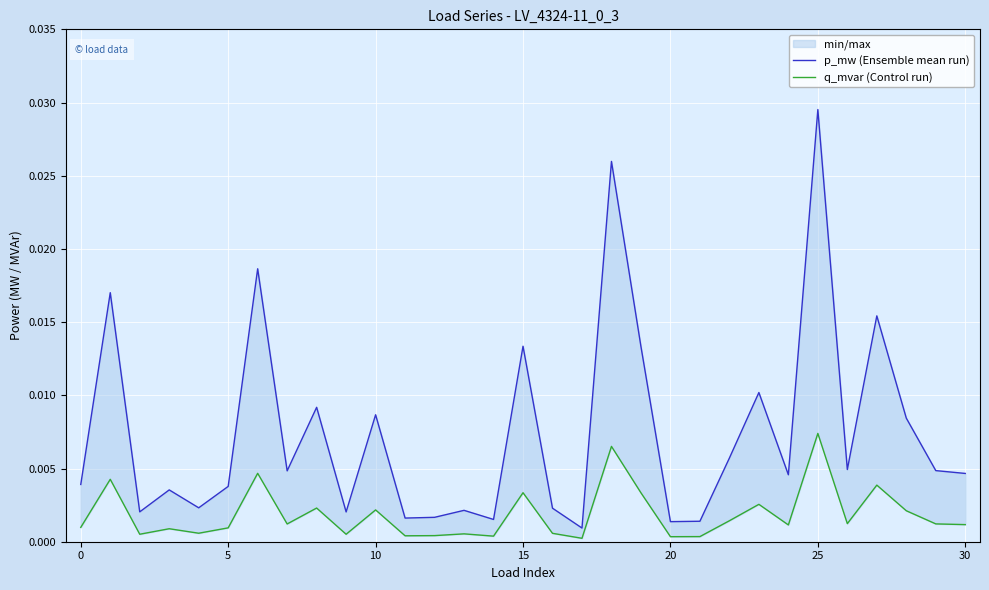

True or false: p_mw (Ensemble mean run) has a value of 0.0 at 13.

True